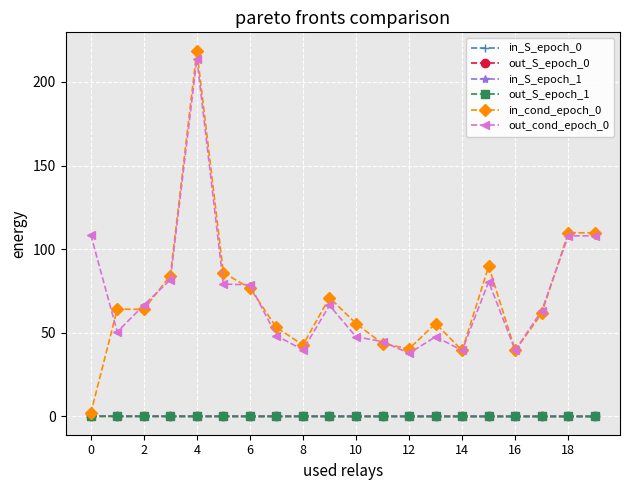

What is the greatest value displayed?

218.7